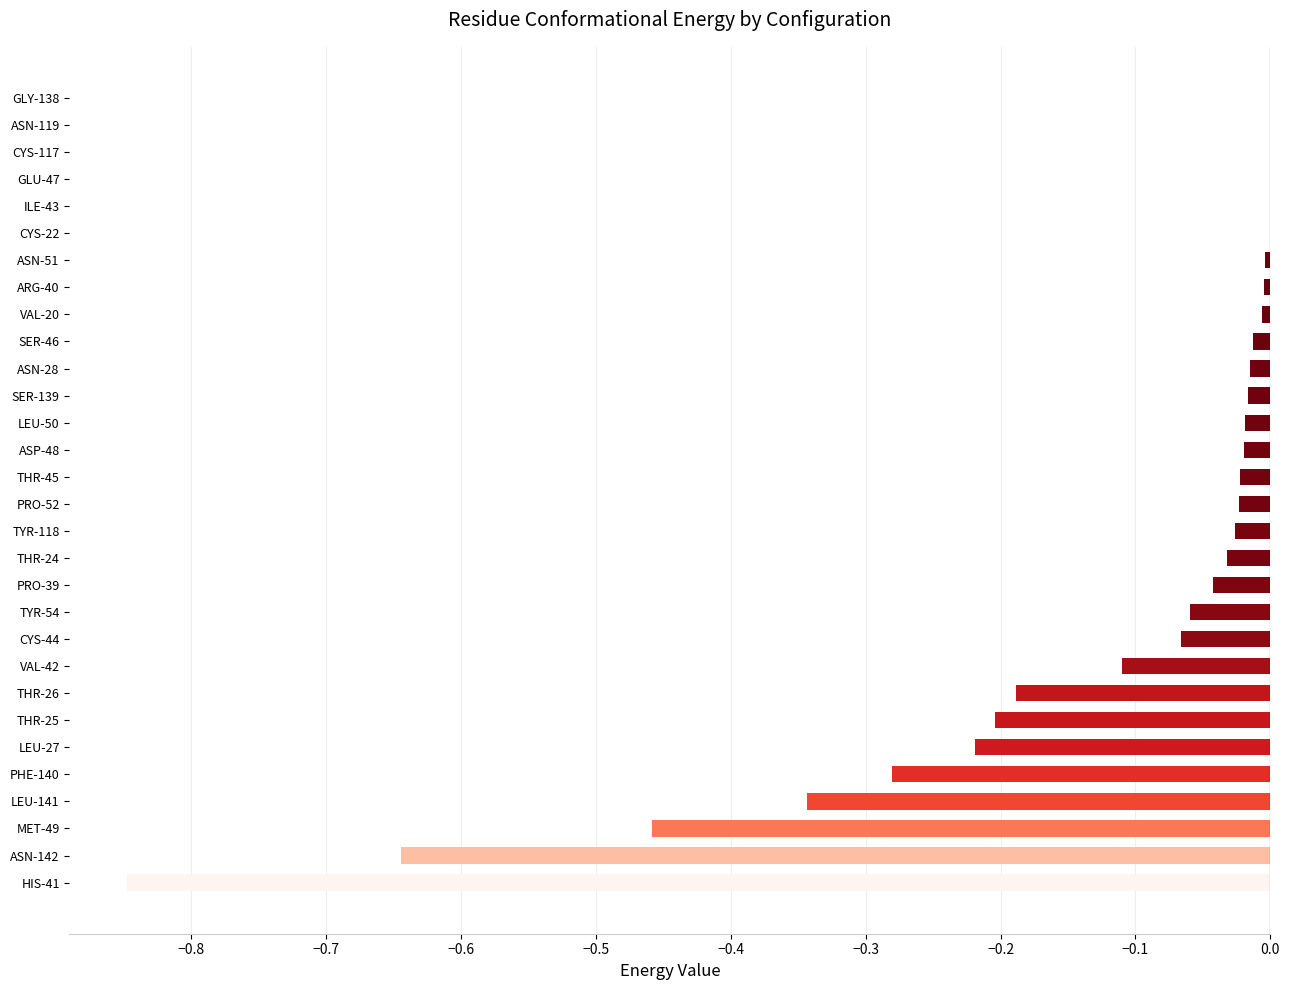

What is the sum of all values?

-3.7